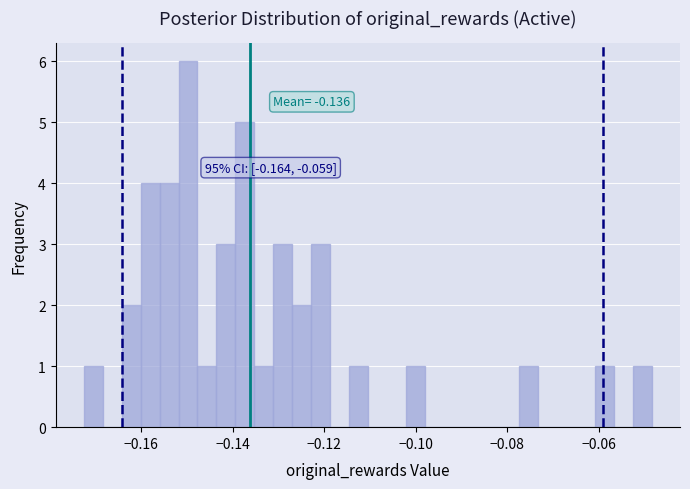

Around what value on the x-axis is the tallest bar? Give the approximate position of its centre, as read against the axis.

-0.150